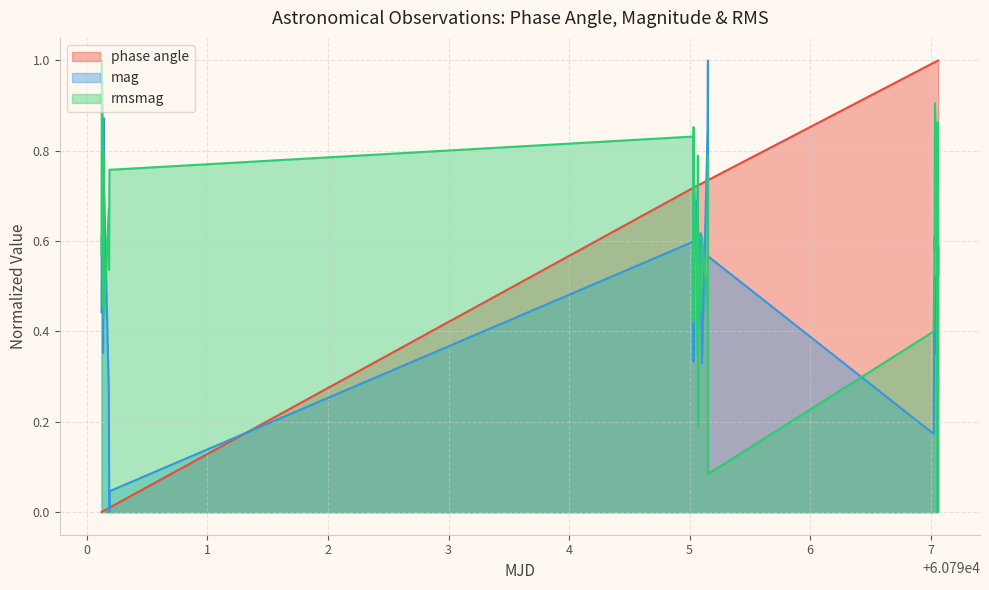

What is the maximum value shown in the chart?

1.0